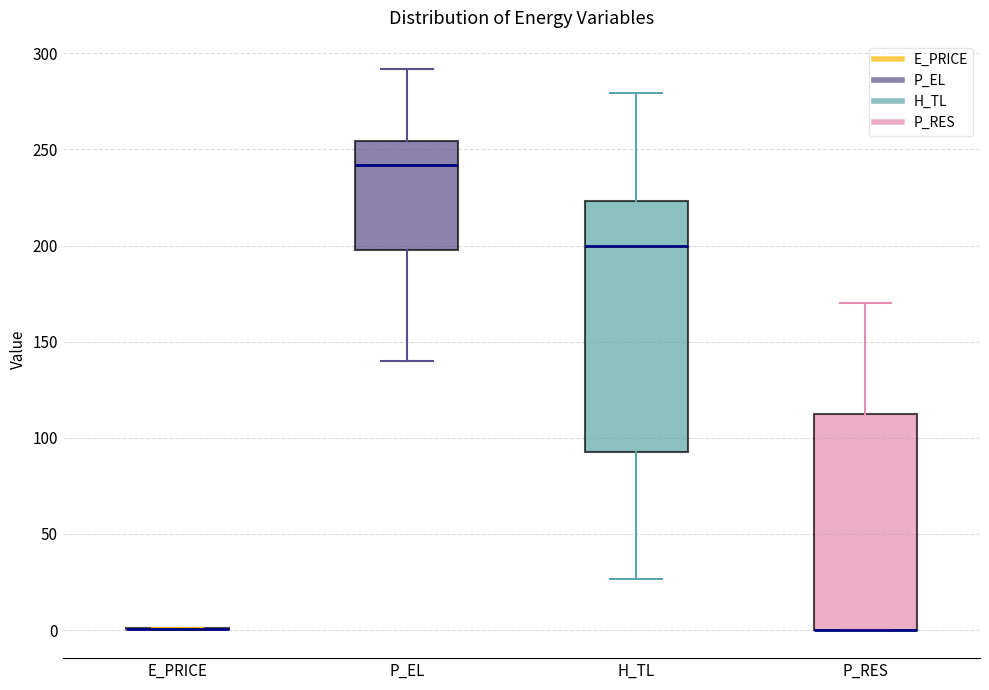

Reading left to right, transcribe this box plot: for each box, give where its median line is, the range the box spans, and where its two whiskers end, as read against the y-axis. The values are not printed on the chart, so give them approximately, as read against the axis.

E_PRICE: box collapsed to a line at 0, whiskers 0 to 0
P_EL: median 240, box 200 to 255, whiskers 140 to 290
H_TL: median 200, box 90 to 225, whiskers 25 to 280
P_RES: median 0 (drawn on the box's lower edge), box 0 to 110, whiskers 0 to 170